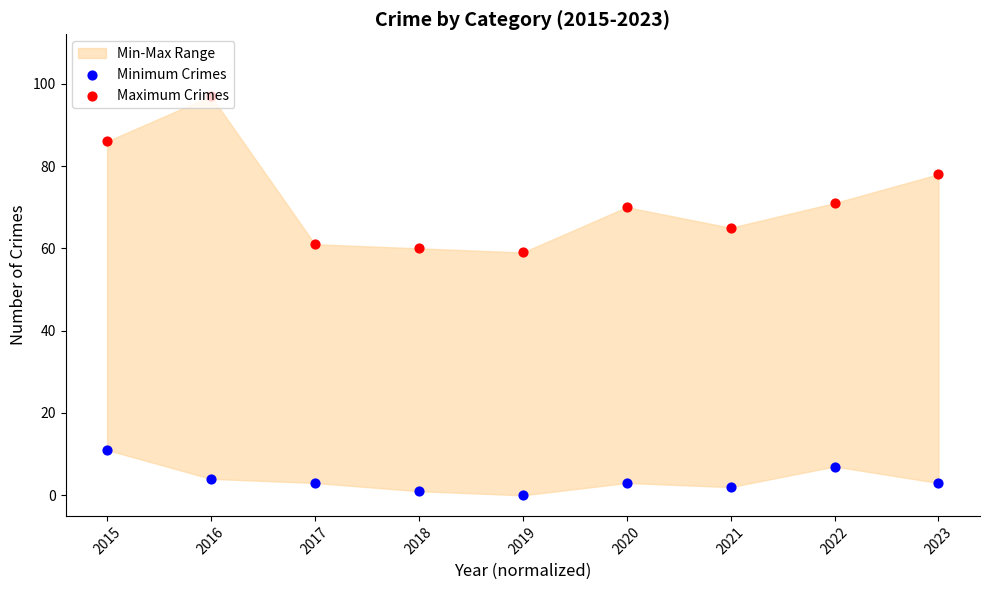

At which category is the sum across all series the highest?

2016